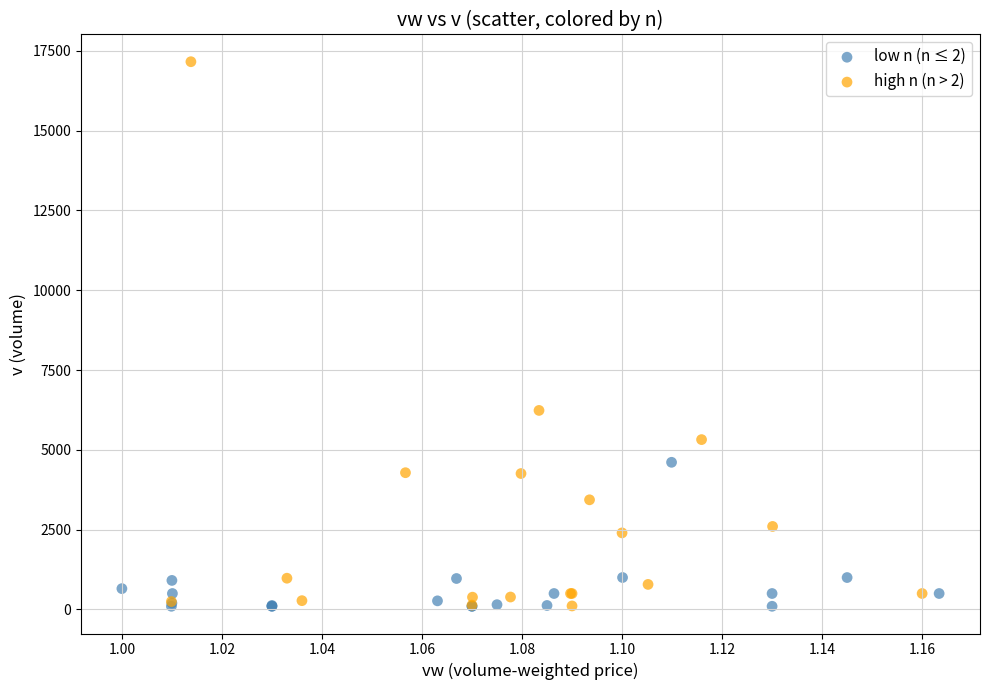

Which series contains the highest Y value?

high n (n > 2)